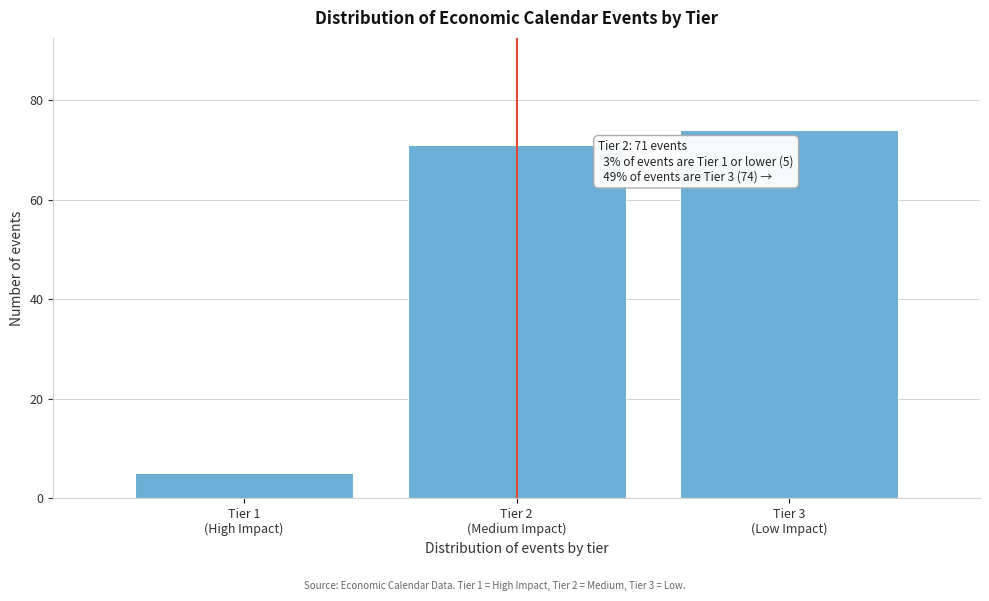

Reading right to left, extract all data points from this chart.

74	71	5